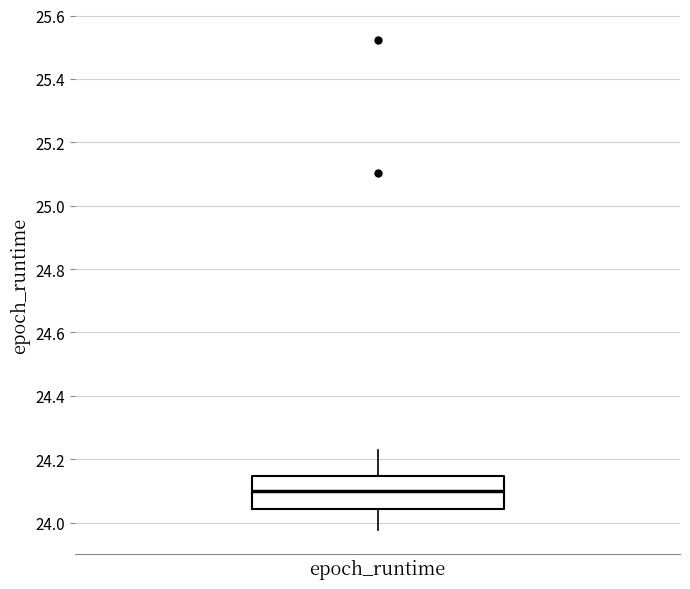

Read this box plot against the y-axis: the position of the median line, the range covered by the box, and the ends of both whiskers. The values are not printed on the chart, so give them approximately, as read against the axis.

median 24.10, box 24.04 to 24.14, whiskers 23.98 to 24.22